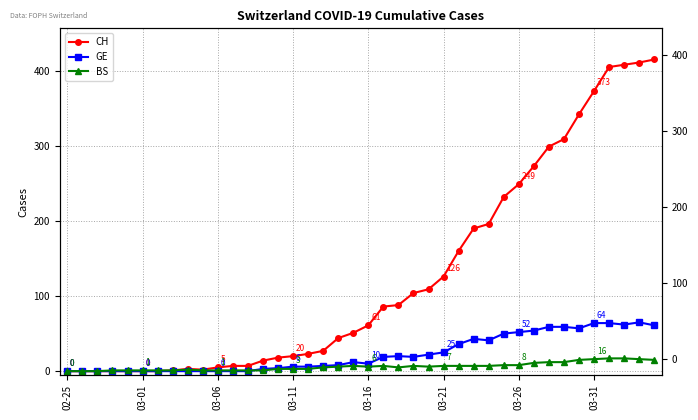

How many lines are shown in the chart?

3